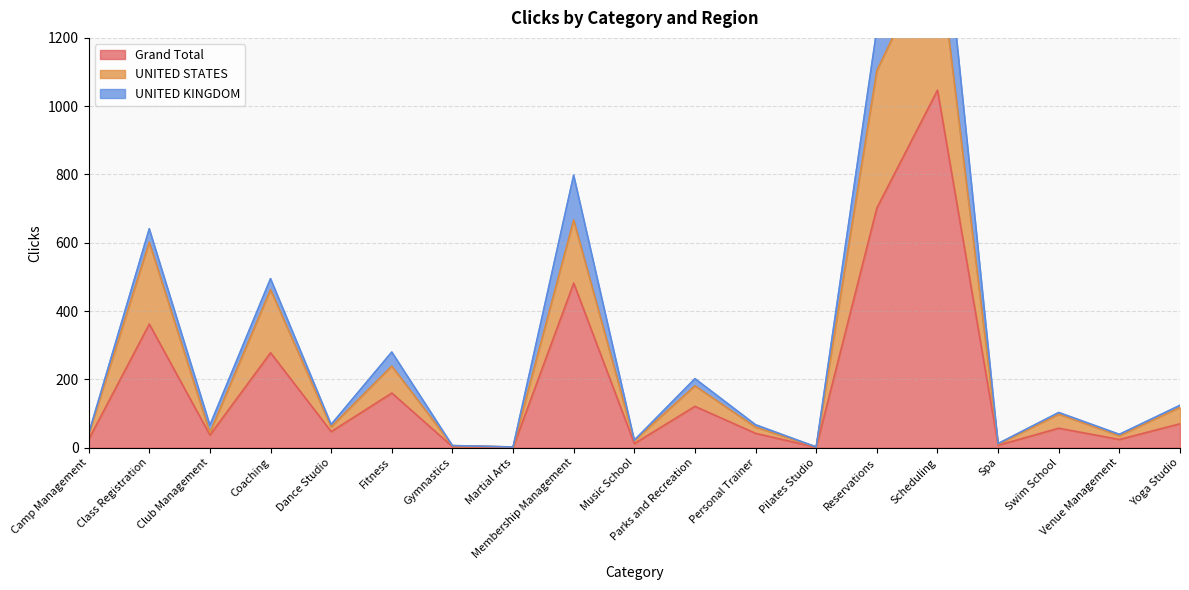

Is it true that Grand Total equals 57 at Swim School?

True